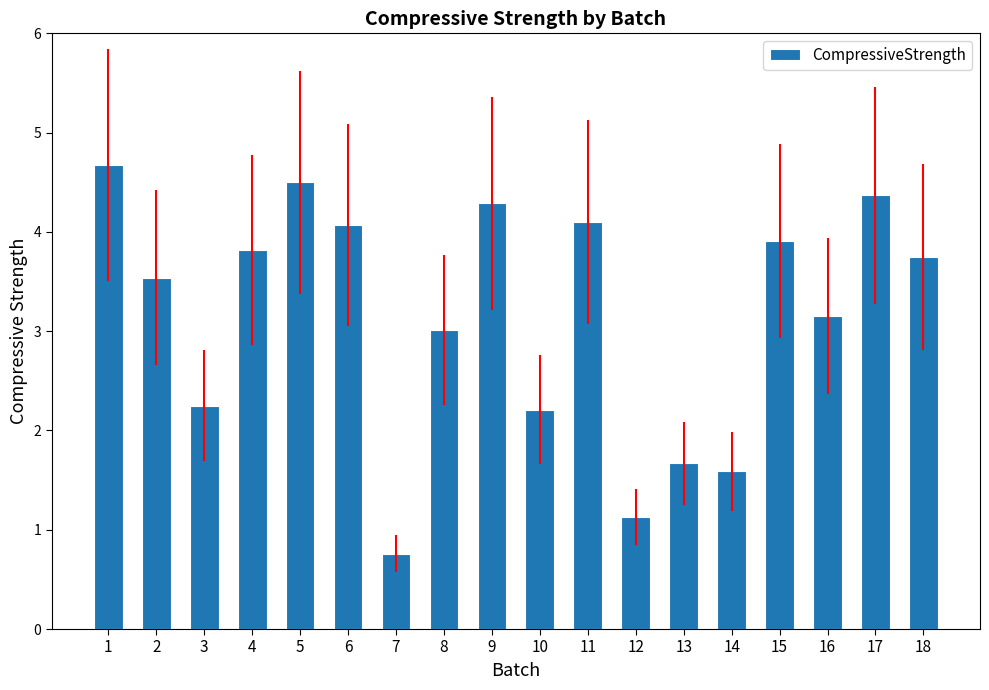

What is the difference between the maximum and minimum values?

3.9